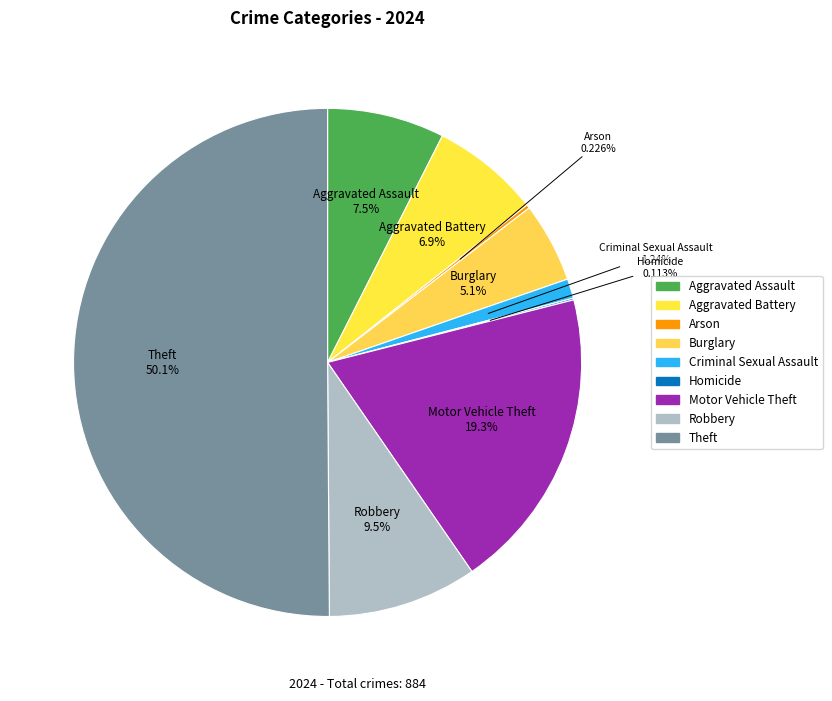

What percentage is the Burglary slice, to the nearest percent?

5%